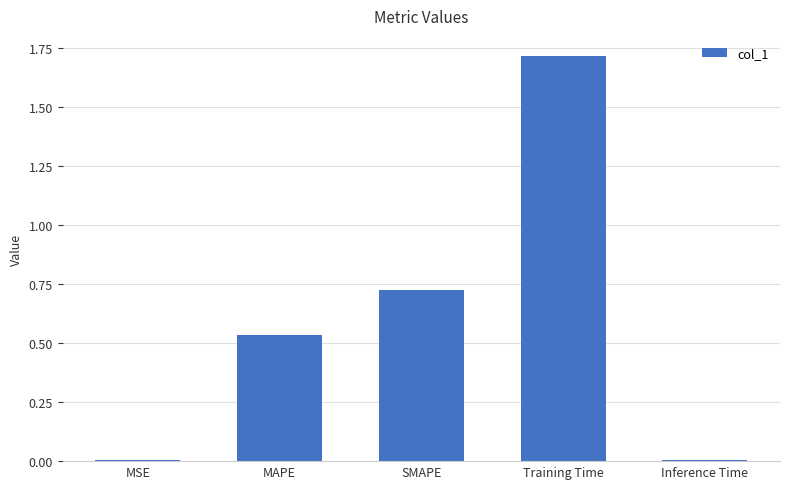

Does the chart contain stacked bars?

No